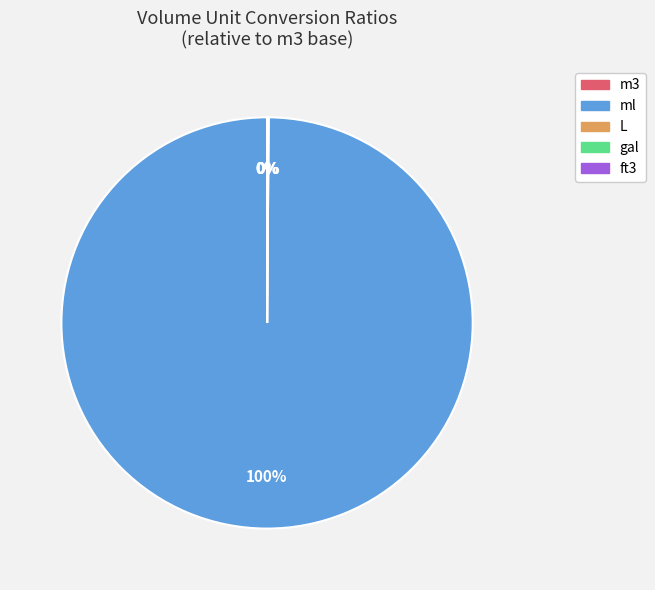

What percentage is the ml slice, to the nearest percent?

100%